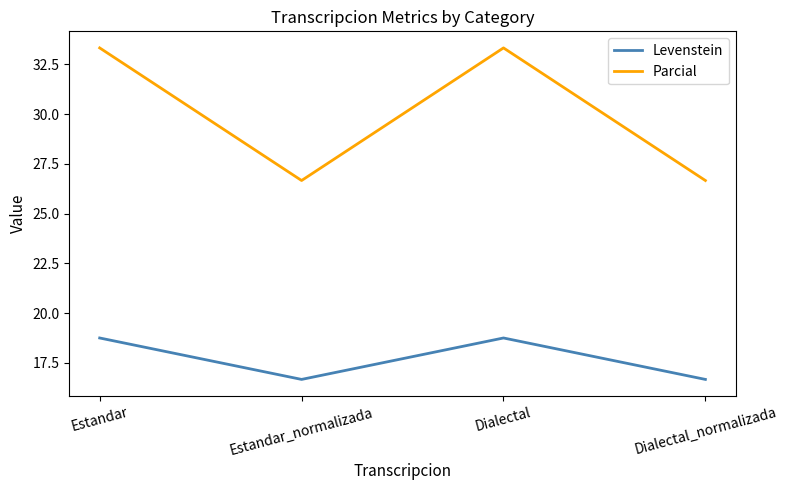

What is the sum of the Parcial values at Estandar and Estandar_normalizada?

60.0